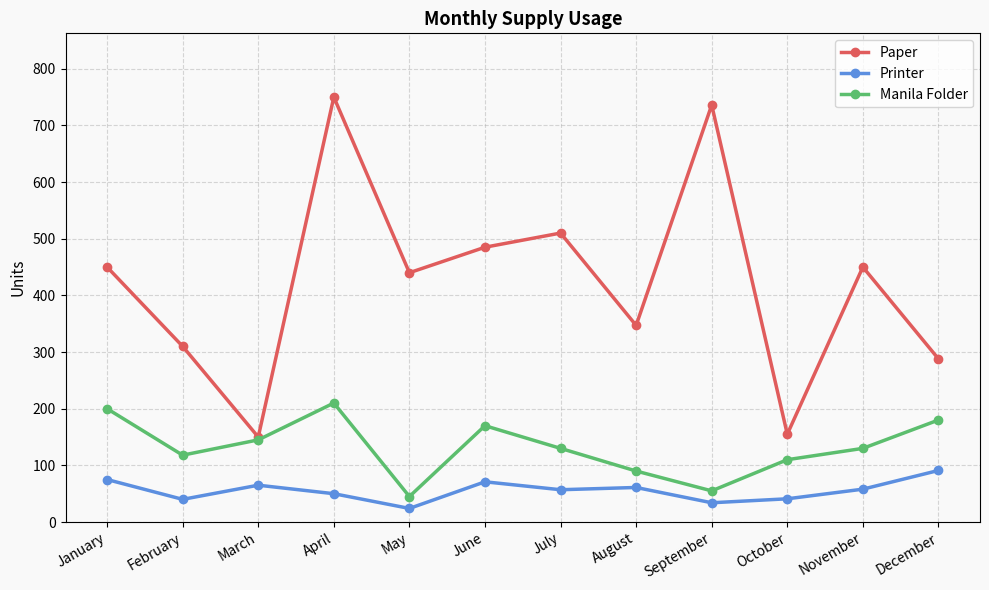

The Manila Folder series shows 72 at July. True or false?

False